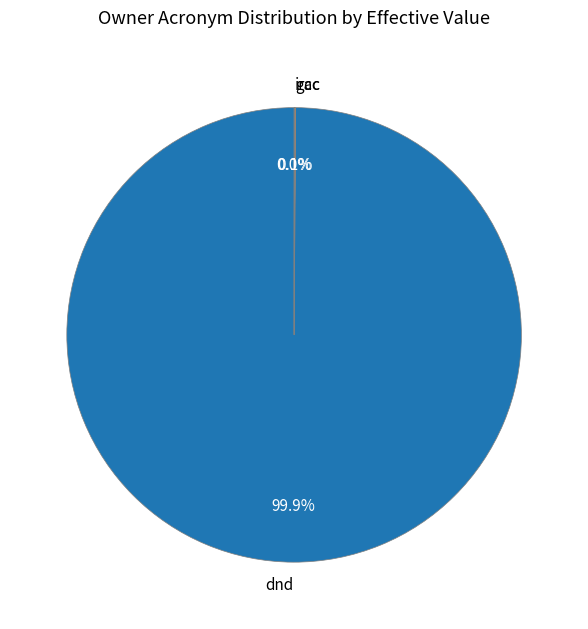

Which slice represents more than half of the pie?

dnd